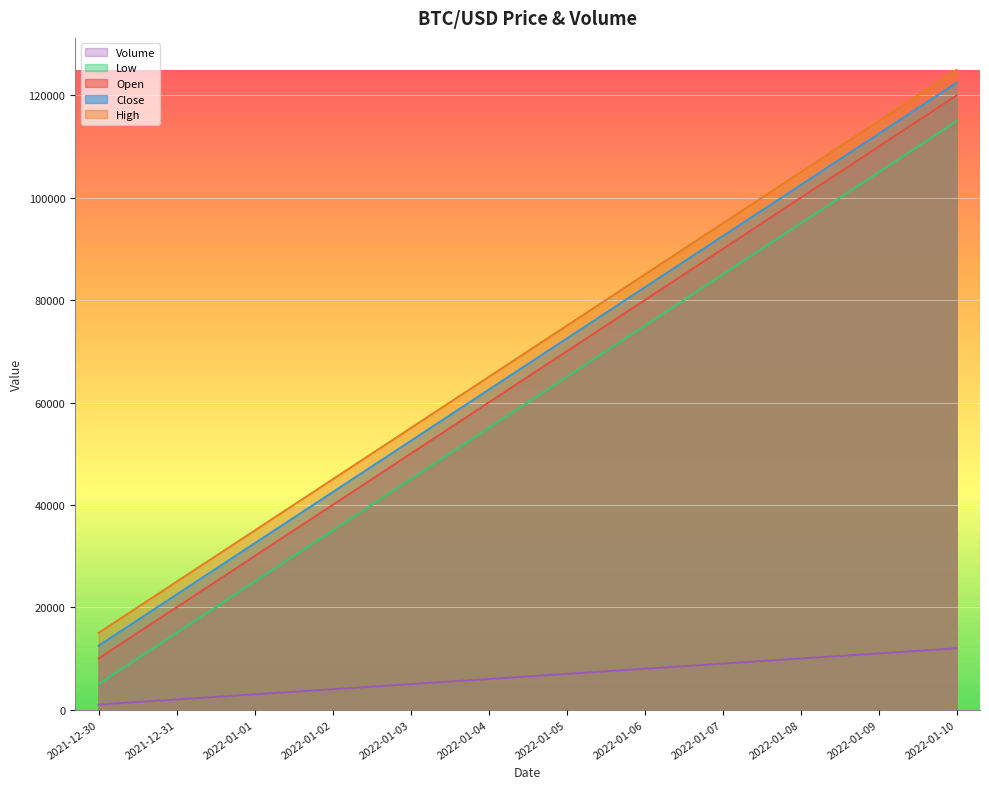

What are all the series names shown in the legend?

Volume, Low, Open, Close, High